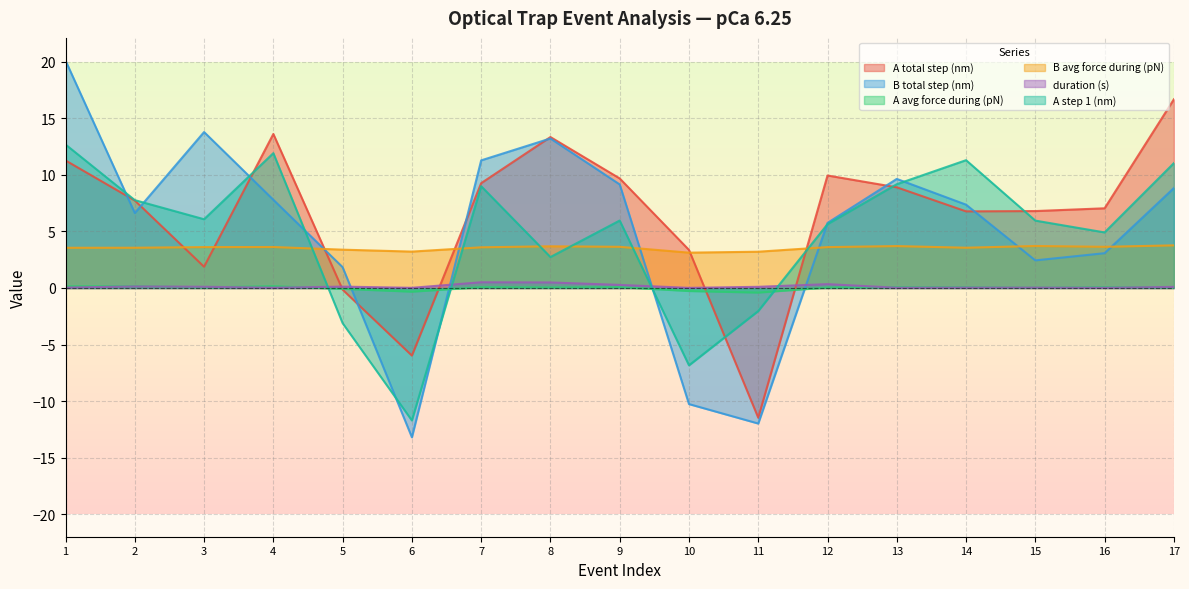

How many interior local valleys does the A step 1 (nm) series have?

5